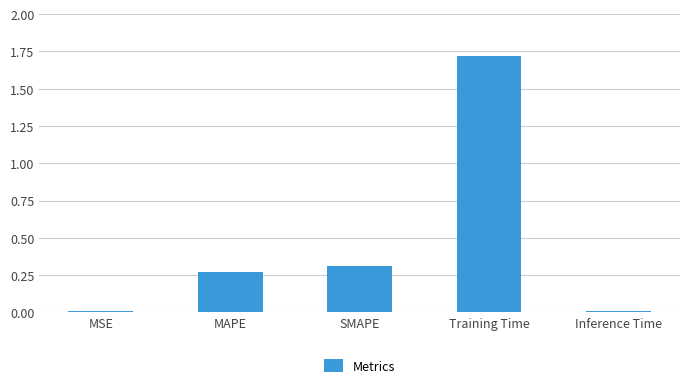

Approximately how many times larger is the value at SMAPE compared to Training Time?

0.2